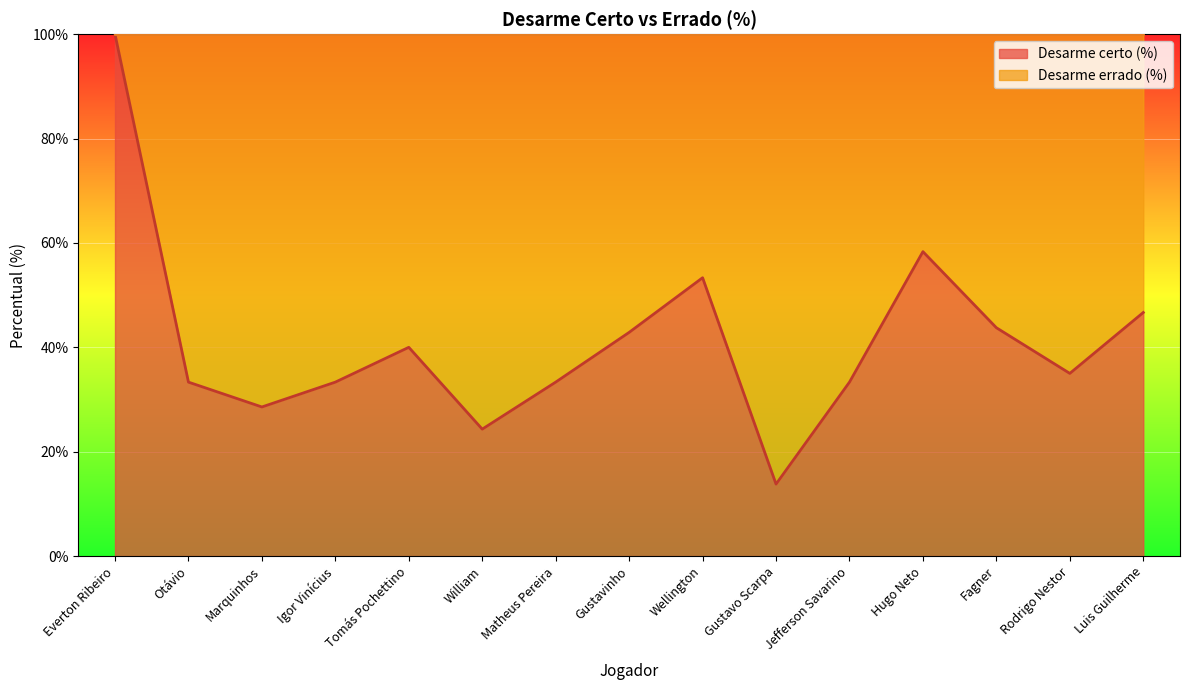

How many lines are shown in the chart?

1